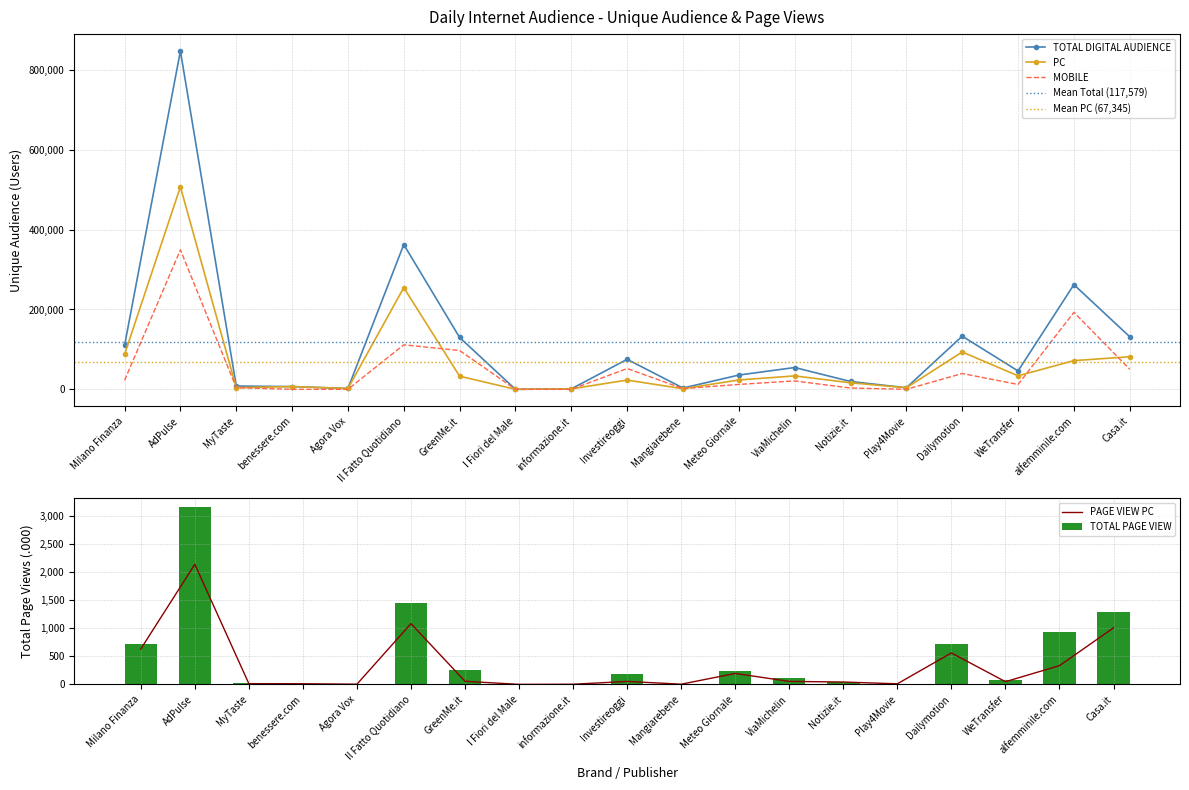

What is the label of the 18th bar from the left?

alfemminile.com